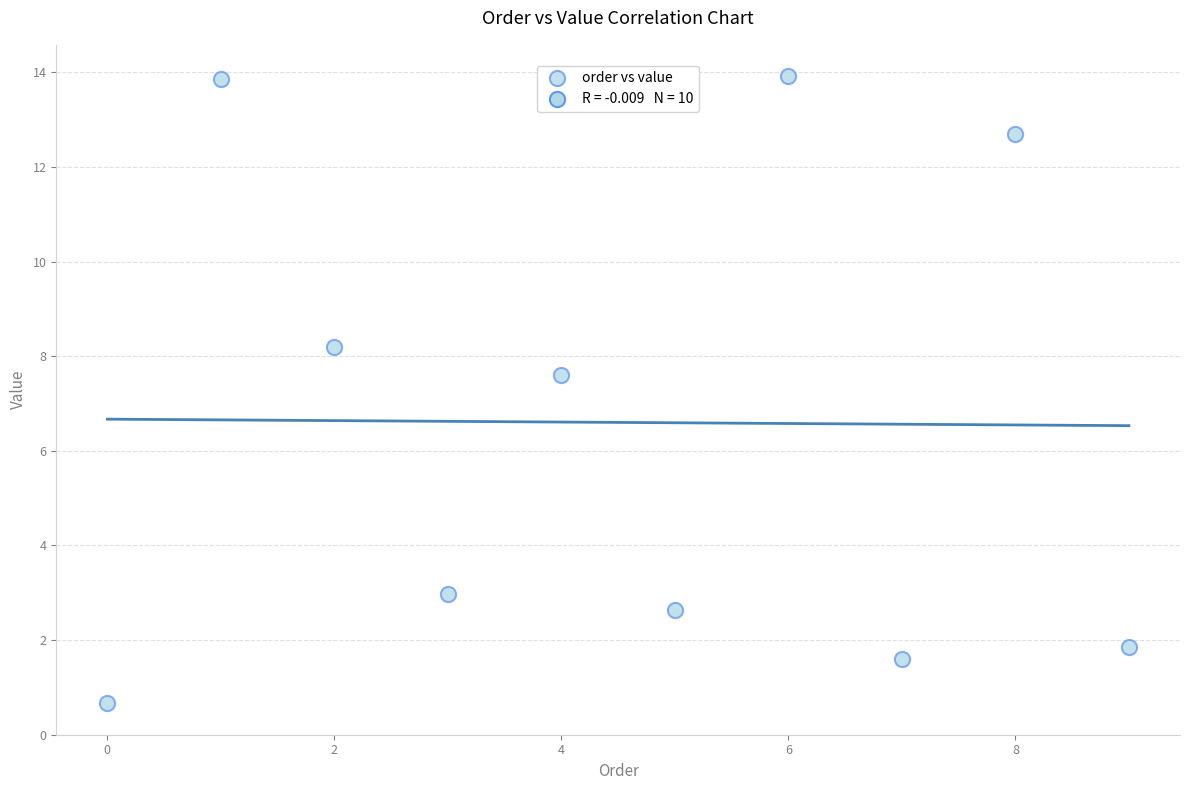

What Y value in the scatter plot is closest to 7?

7.6